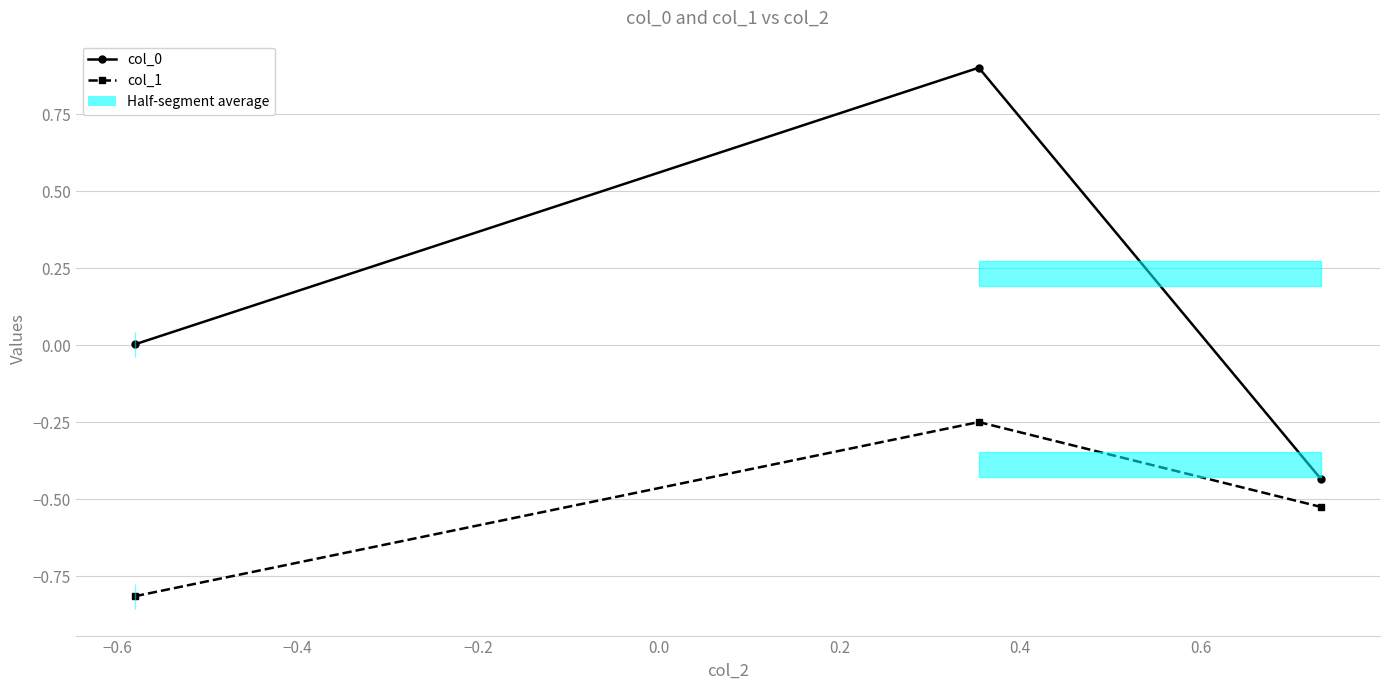

Reading left to right, transcribe all the data shown in this chart.

col_0: 0.0	0.9	-0.4
col_1: -0.8	-0.2	-0.5